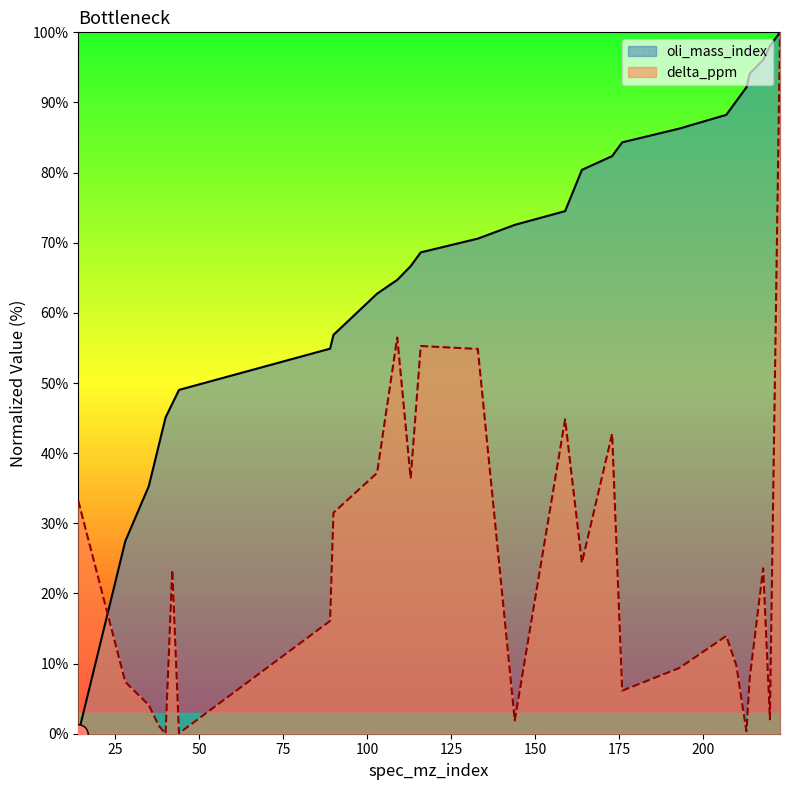

Between 113 and 42, which is larger?

113